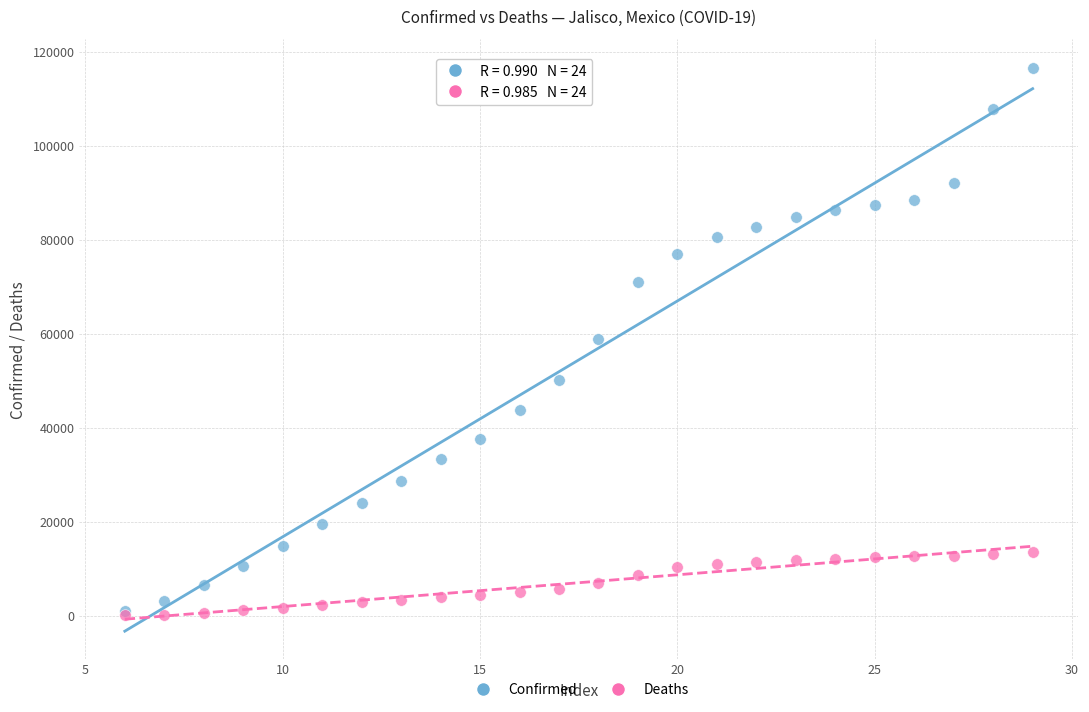

What are all the series names shown in the legend?

Confirmed, Deaths